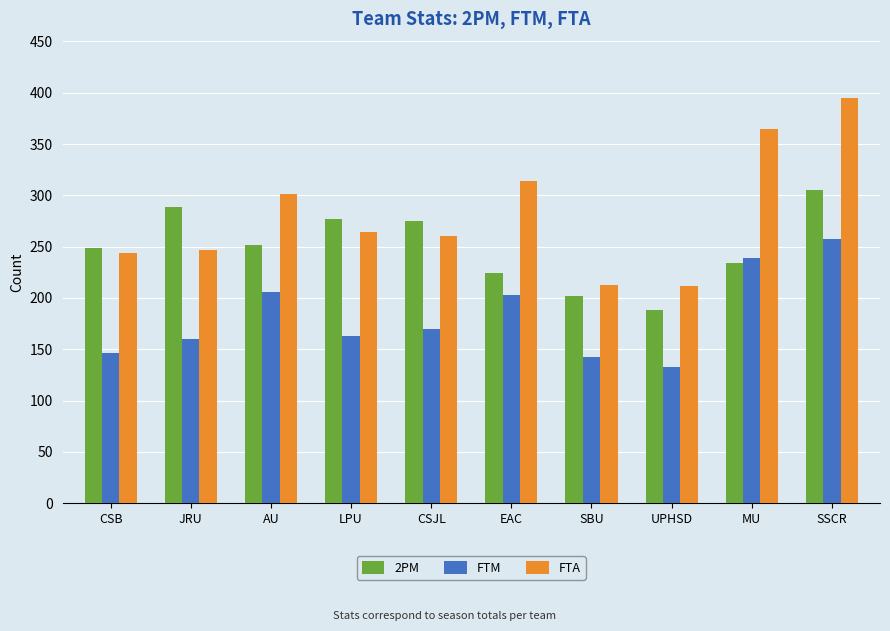

Is the value of FTA at MU greater than the value of FTM at LPU?

Yes